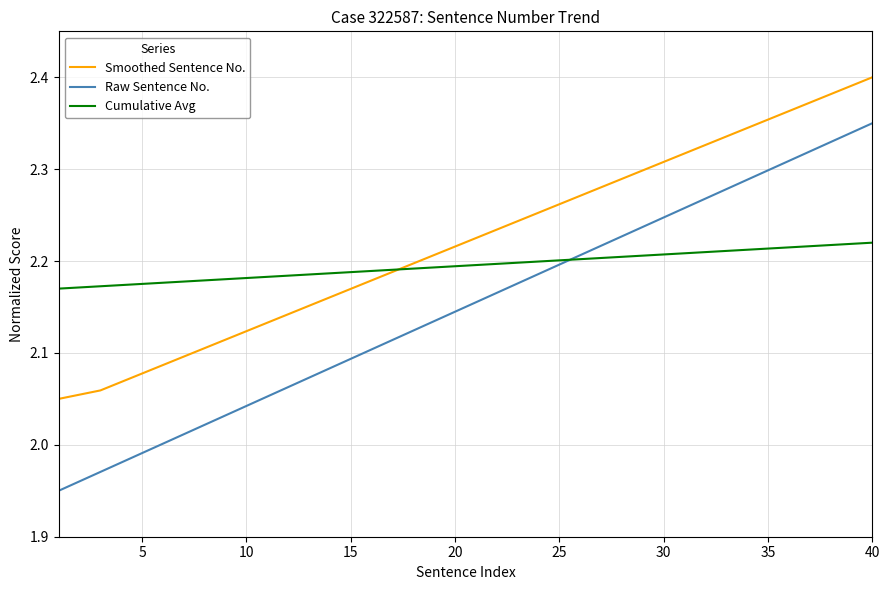

Rank the series by their maximum value, from lowest to highest.

Cumulative Avg, Raw Sentence No., Smoothed Sentence No.